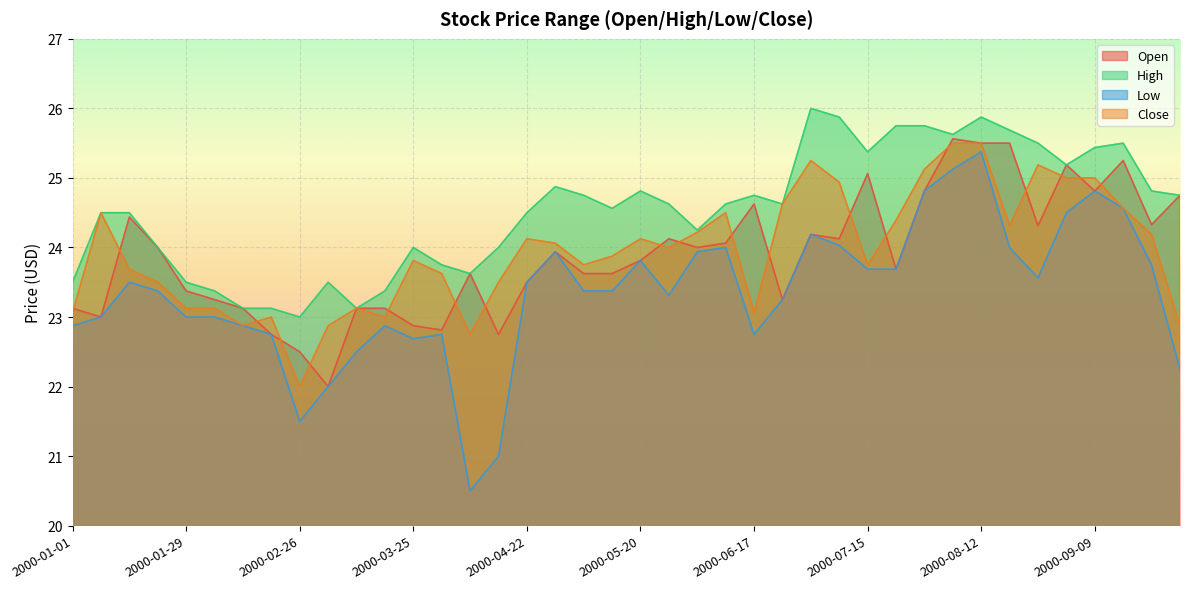

What is the highest value of the Close series?

25.5